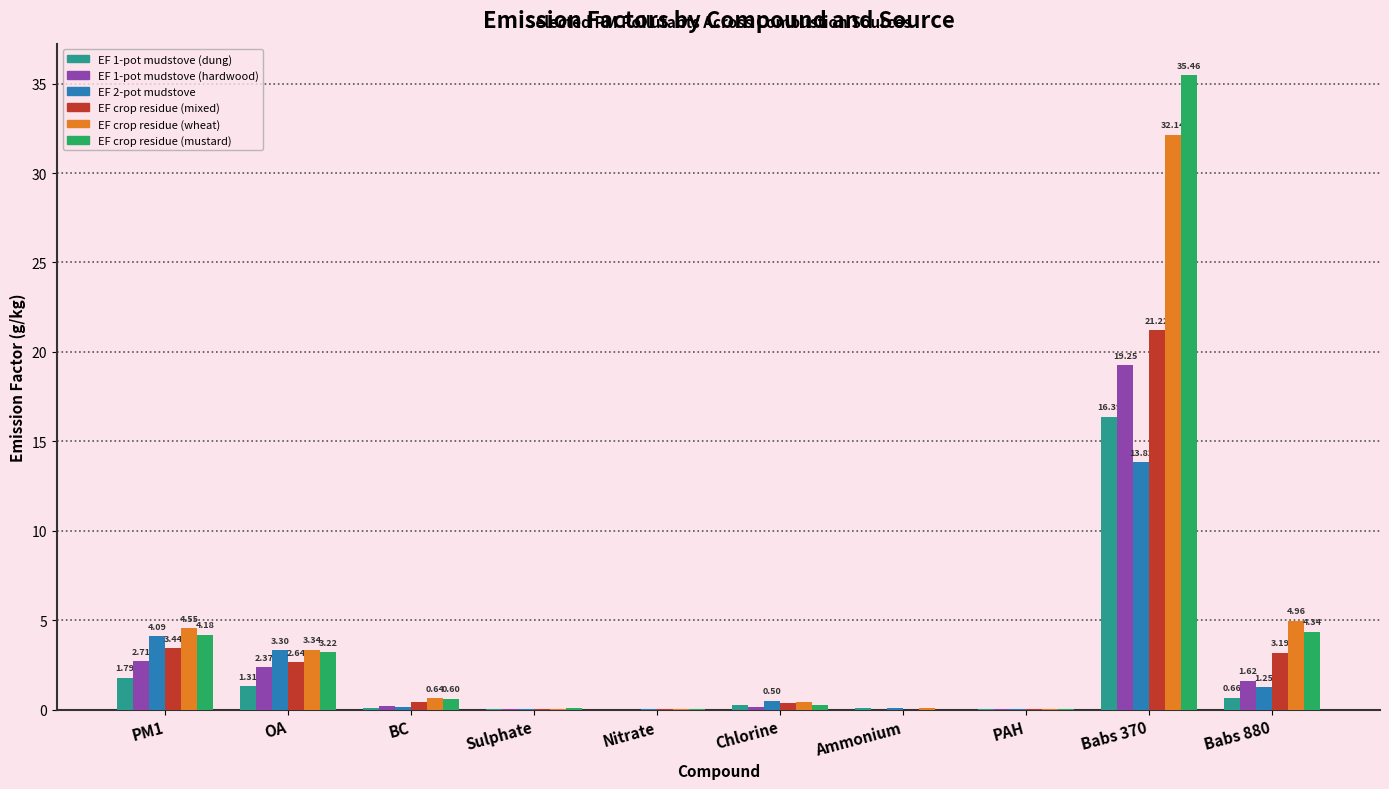

What is the sum of the EF crop residue (wheat) values at Sulphate and BC?

0.7